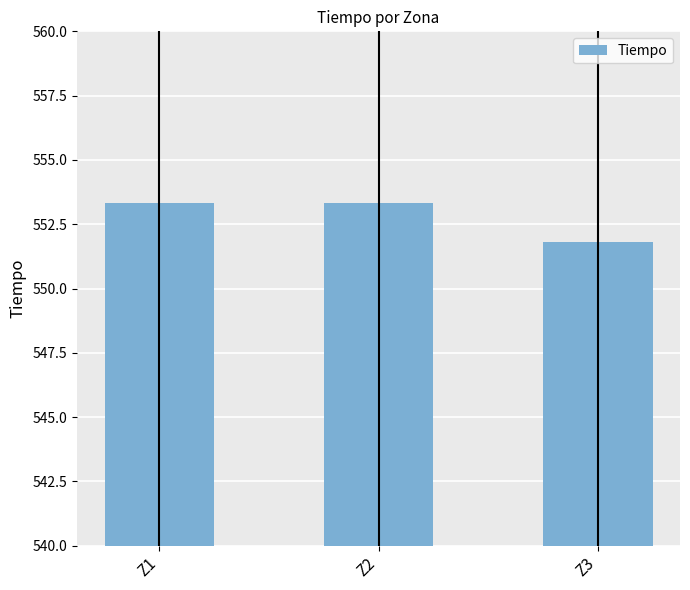

What is the difference between the maximum and minimum values?

1.5